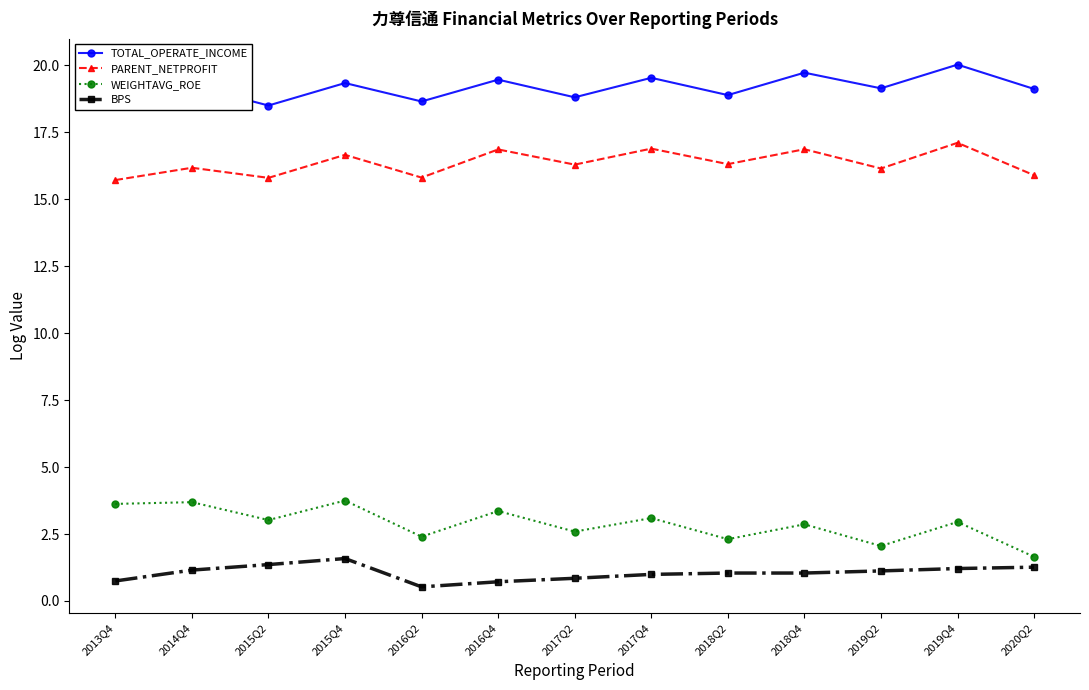

What is the label of the 6th point from the right?

2017Q4